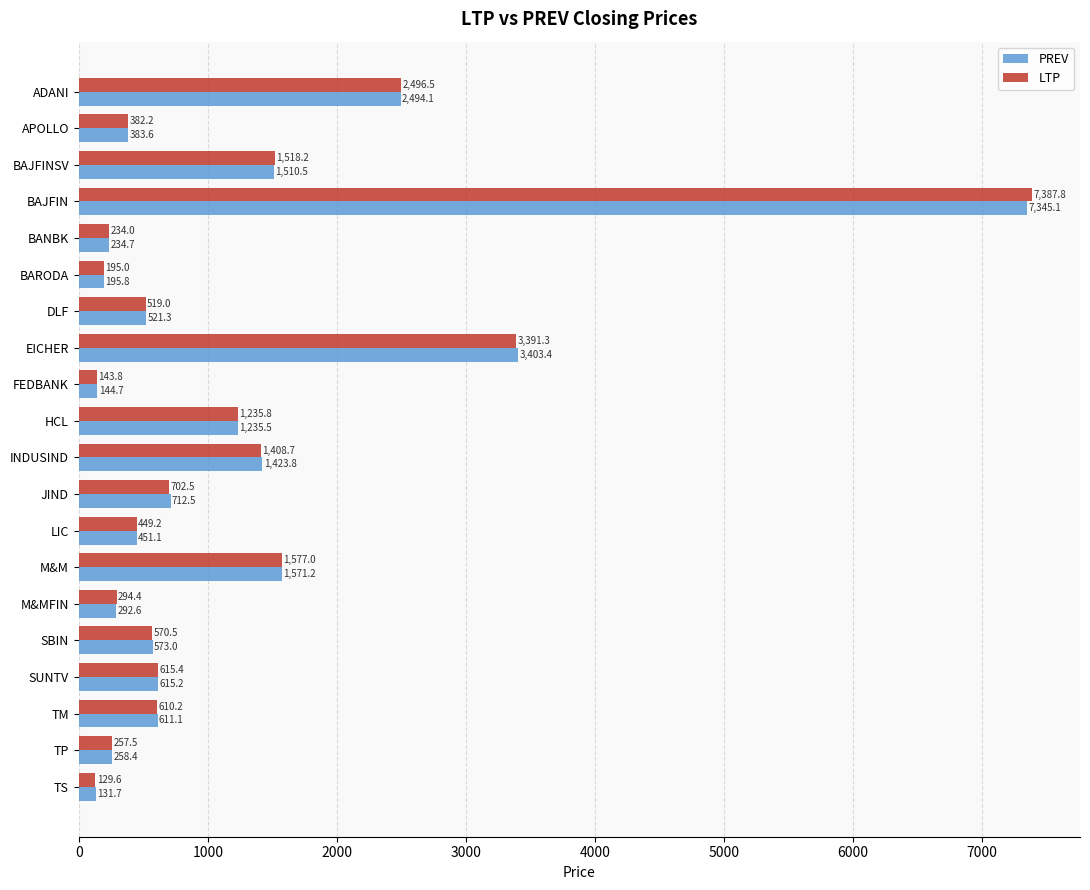

Between DLF and HCL, which series saw the biggest shift?

LTP